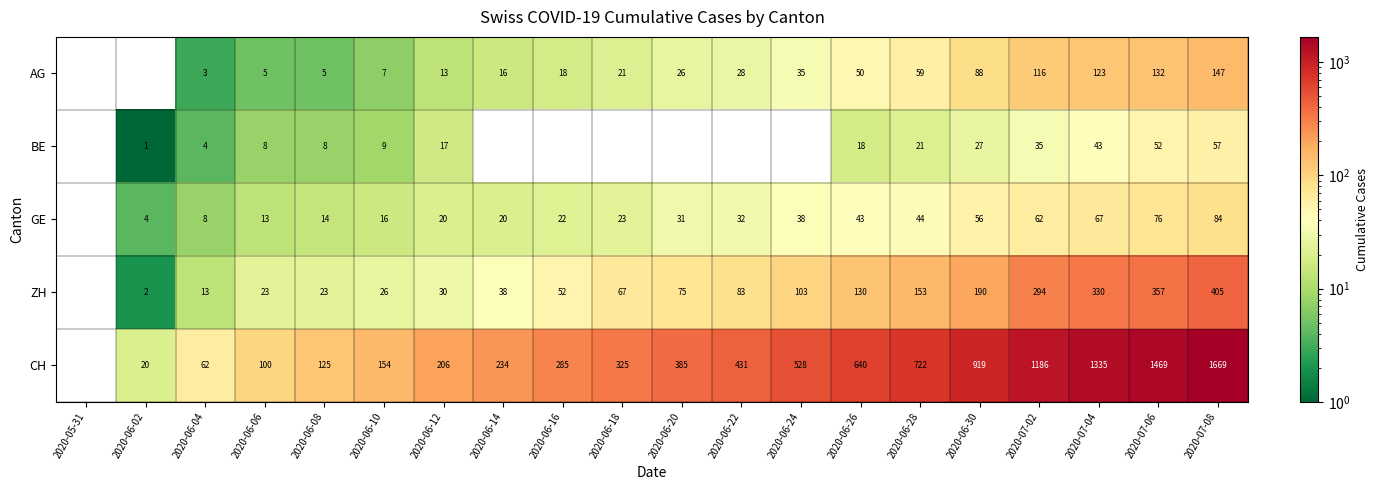

Which series changed the most between 2020-06-26 and 2020-06-28?

CH